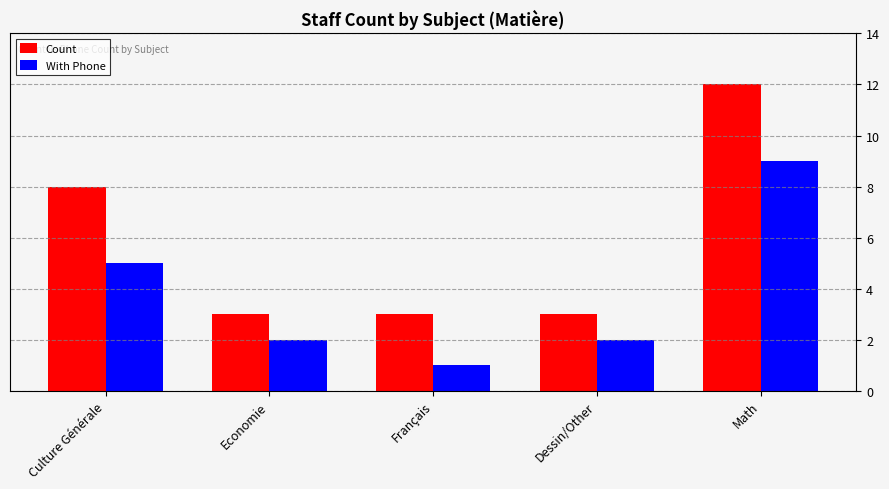

At how many categories does at least one series exceed 6?

2